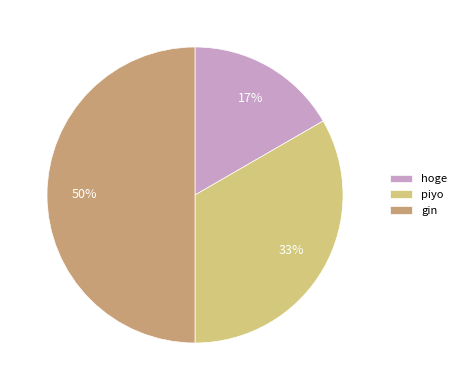

How many segments does this pie chart have?

3